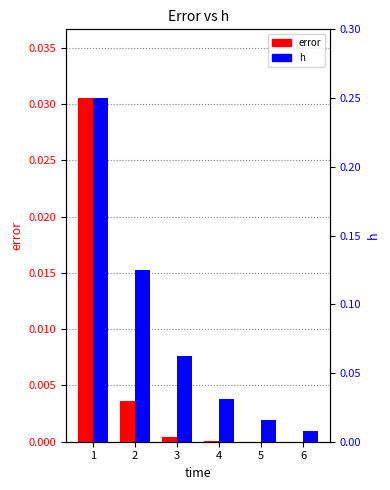

What is the approximate value of h at 1?

0.2